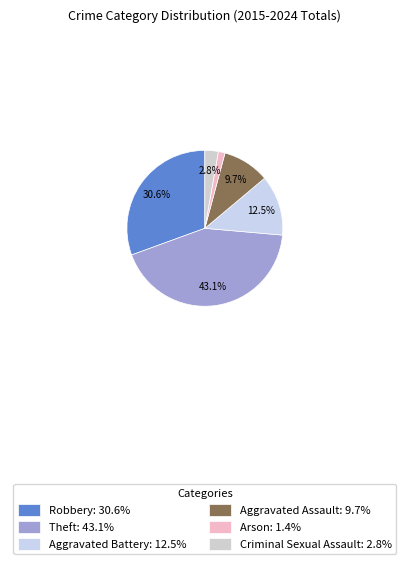

The Aggravated Battery slice represents 20% of the pie. True or false?

False